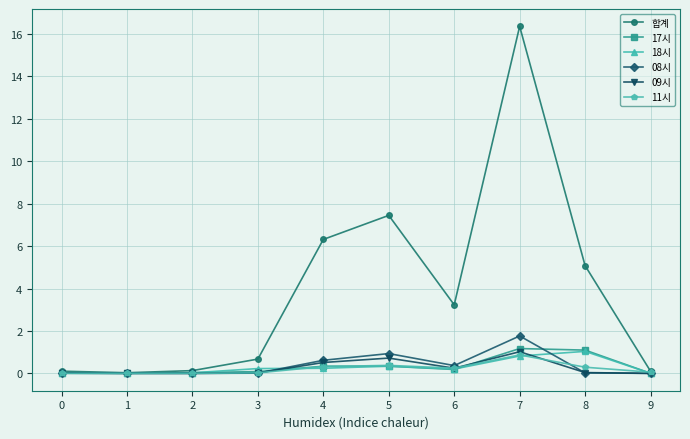

The value of 08시 at 6 is 0.4. True or false?

True